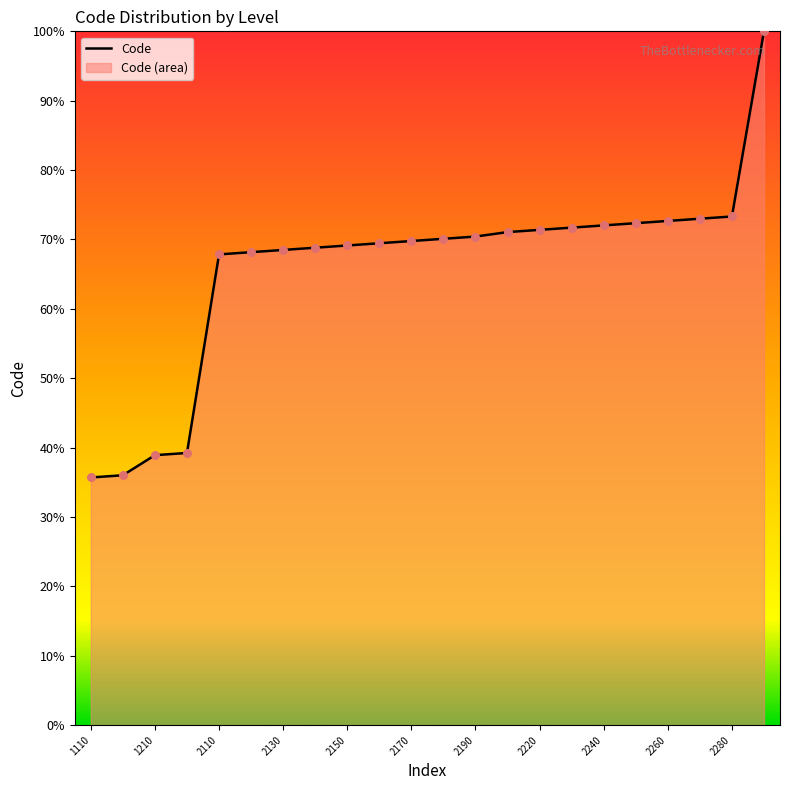

Read the value at 2110.

67.8